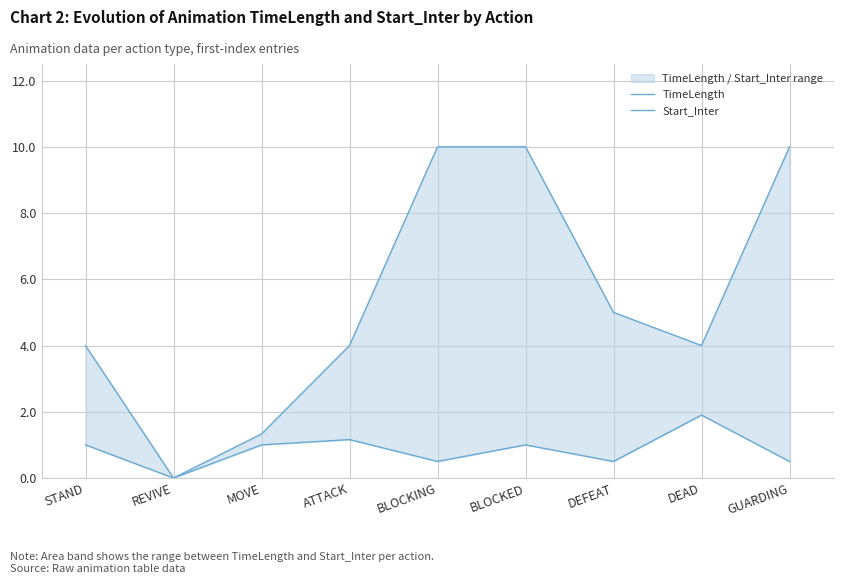

How many values in the Start_Inter series are below 4?

2